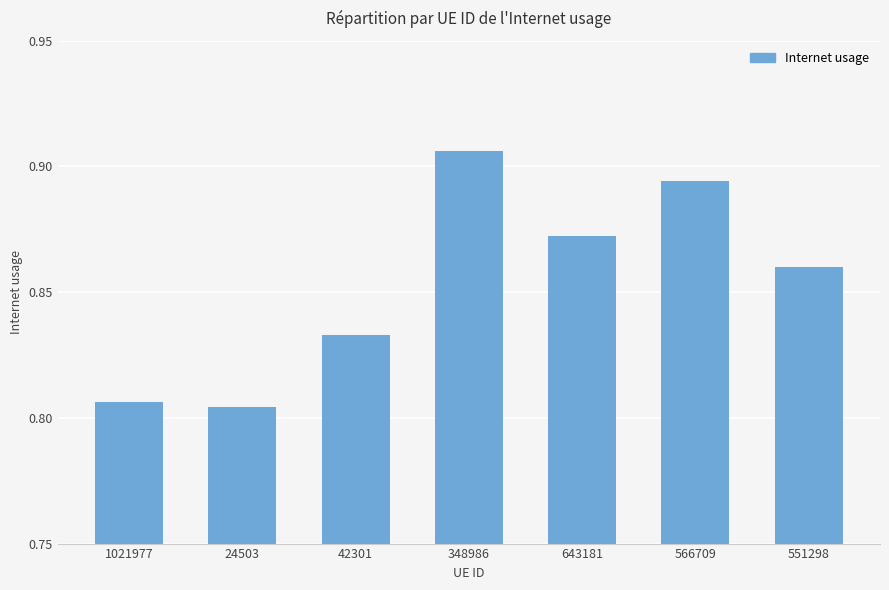

How many values are between 0 and 1?

7